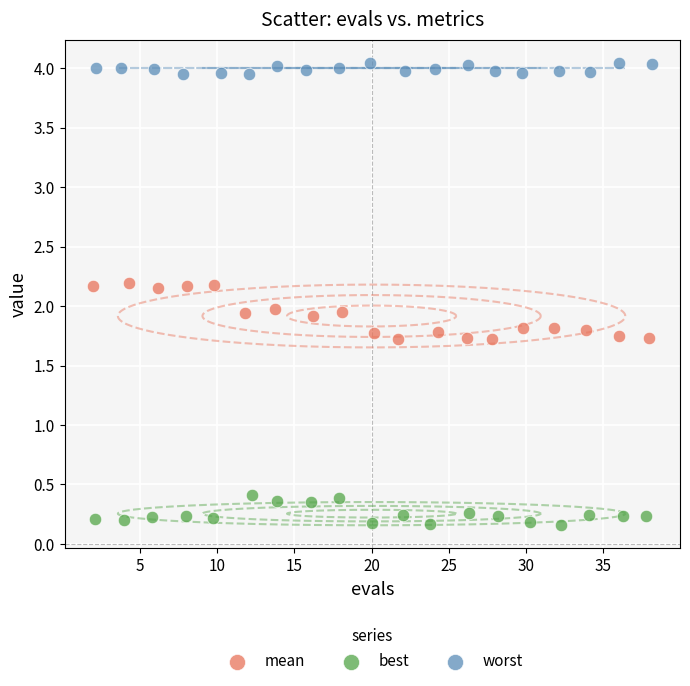

Which series contains the highest Y value?

worst